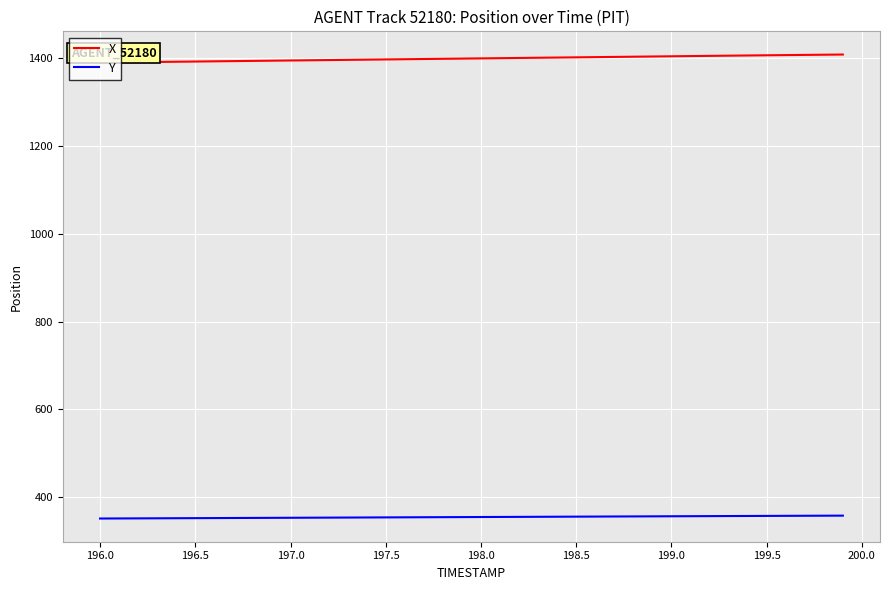

What is the minimum value for X?

1389.7